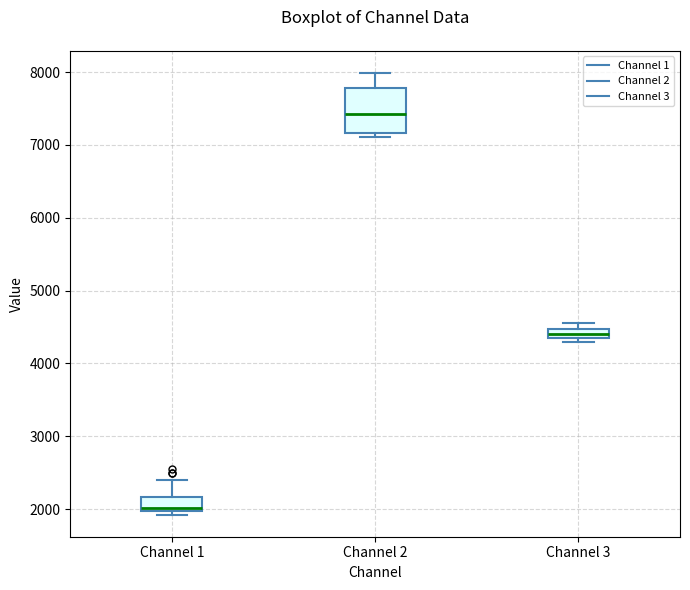

Where is the upper edge of the box for Channel 1 on the y-axis? The values are not printed on the chart, so give them approximately, as read against the axis.

2200